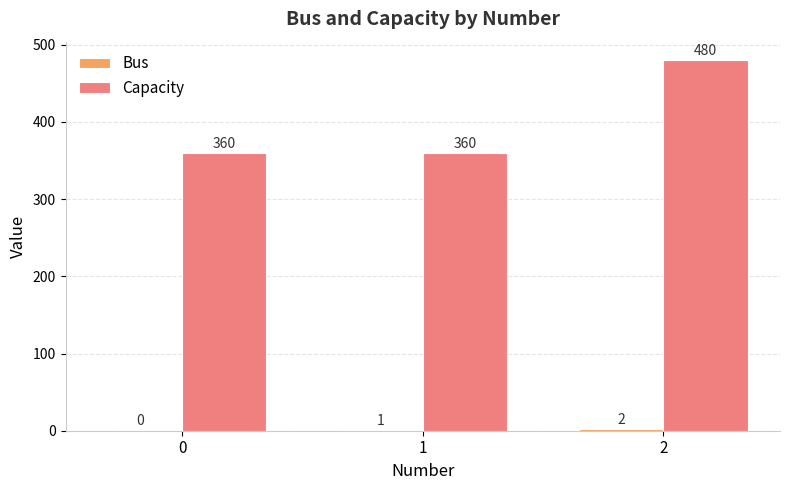

What is the sum of the Capacity values at 2 and 1?

840